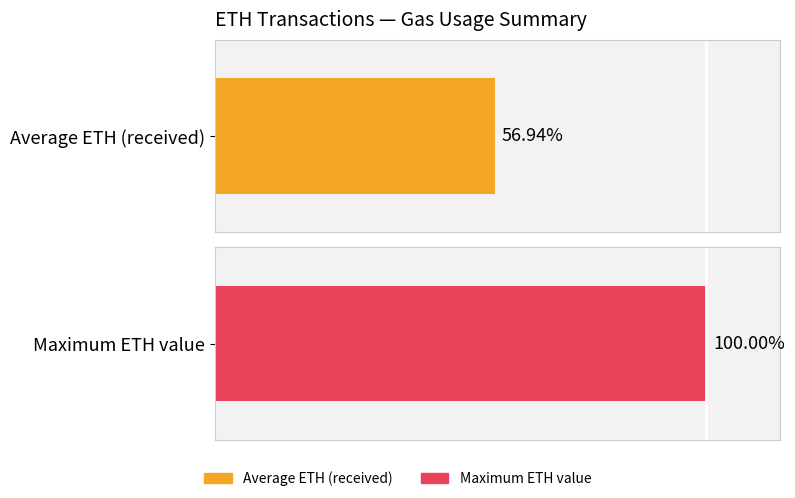

The value at 90000 is 0.4. True or false?

False